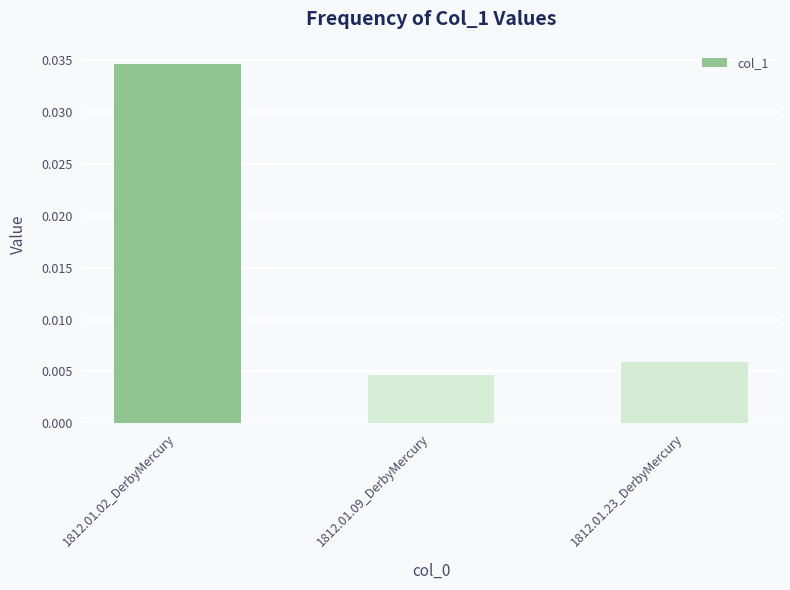

How many categories are shown in the chart?

3